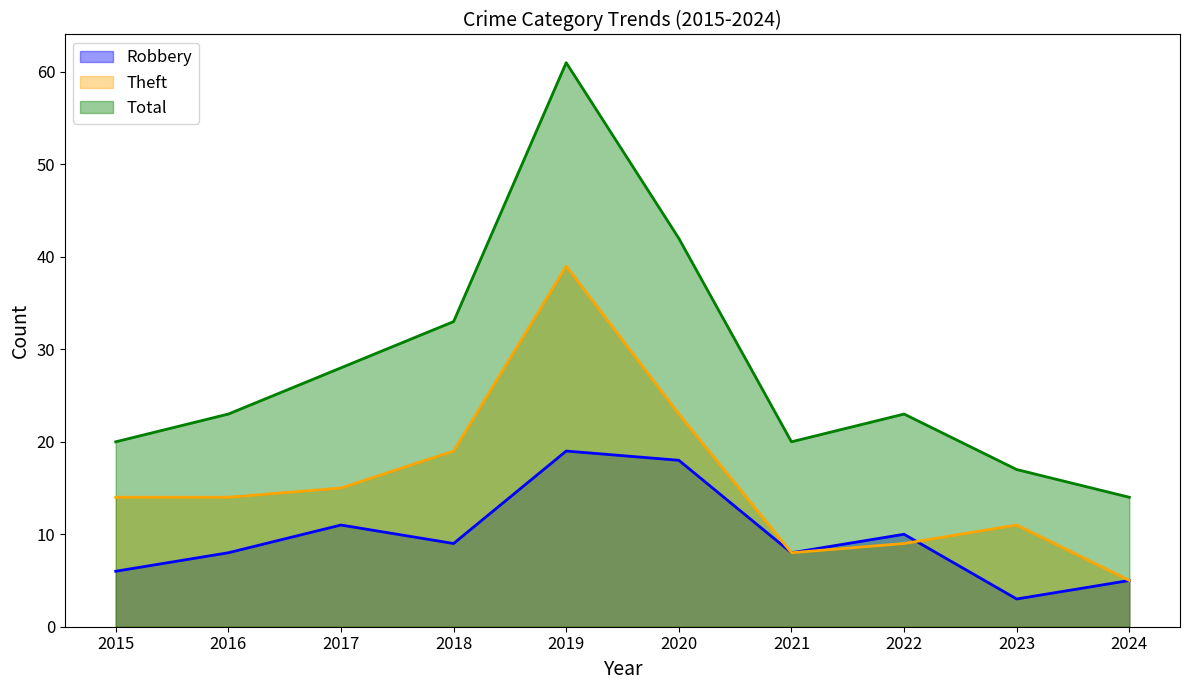

Reading left to right, transcribe all the data shown in this chart.

Robbery: 6	8	11	9	19	18	8	10	3	5
Theft: 14	14	15	19	39	23	8	9	11	5
Total: 20	23	28	33	61	42	20	23	17	14